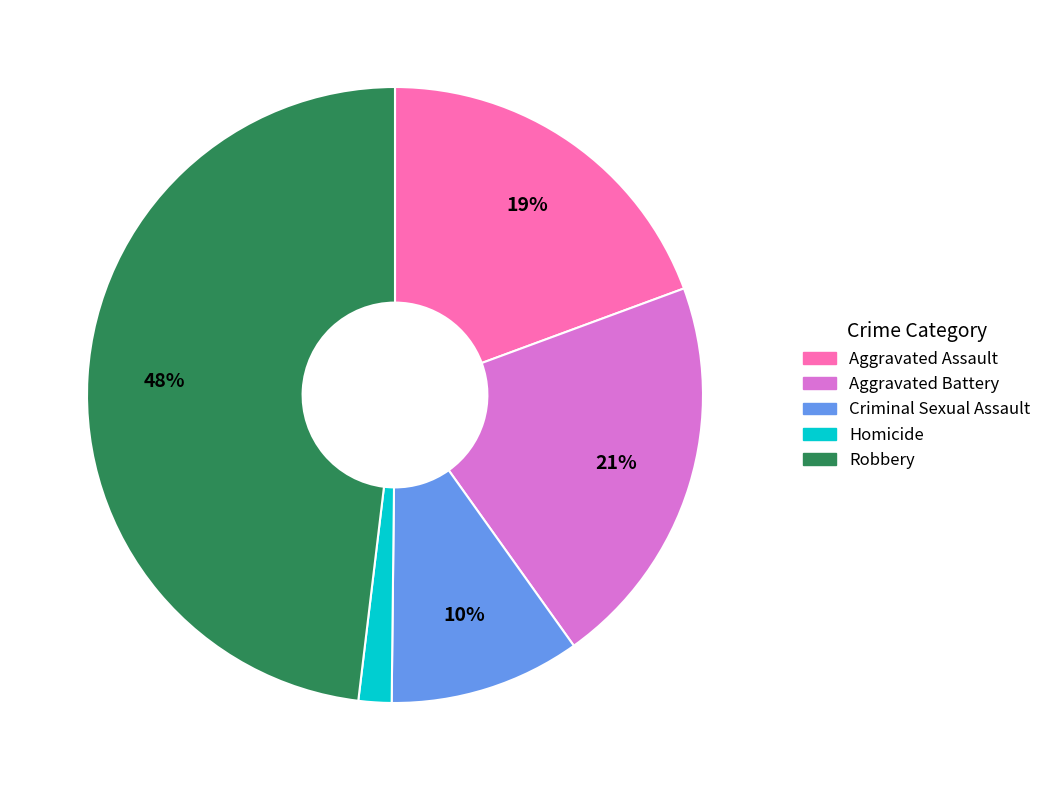

To the nearest percent, what percentage of the pie is Aggravated Battery?

21%